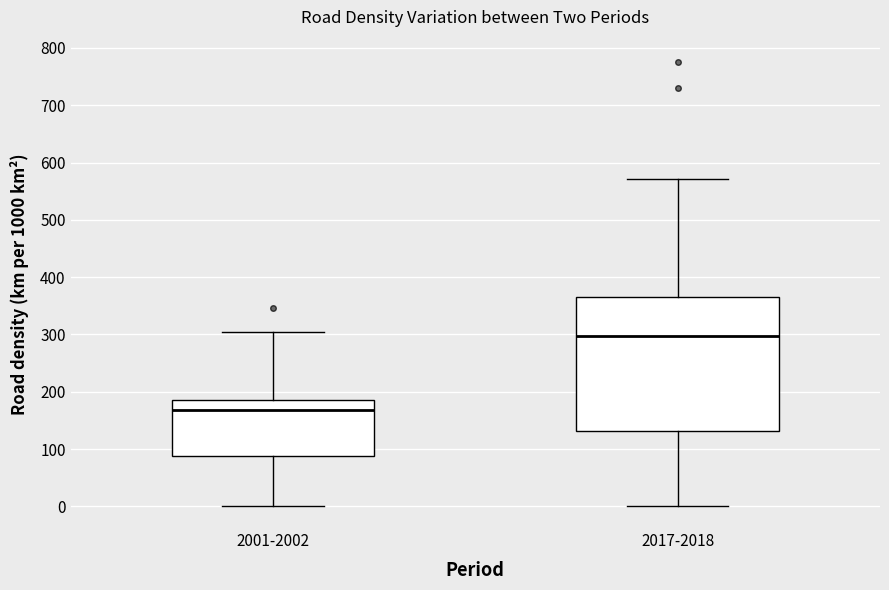

Comparing the boxes themselves (not the whiskers), which one is the tallest?

2017-2018